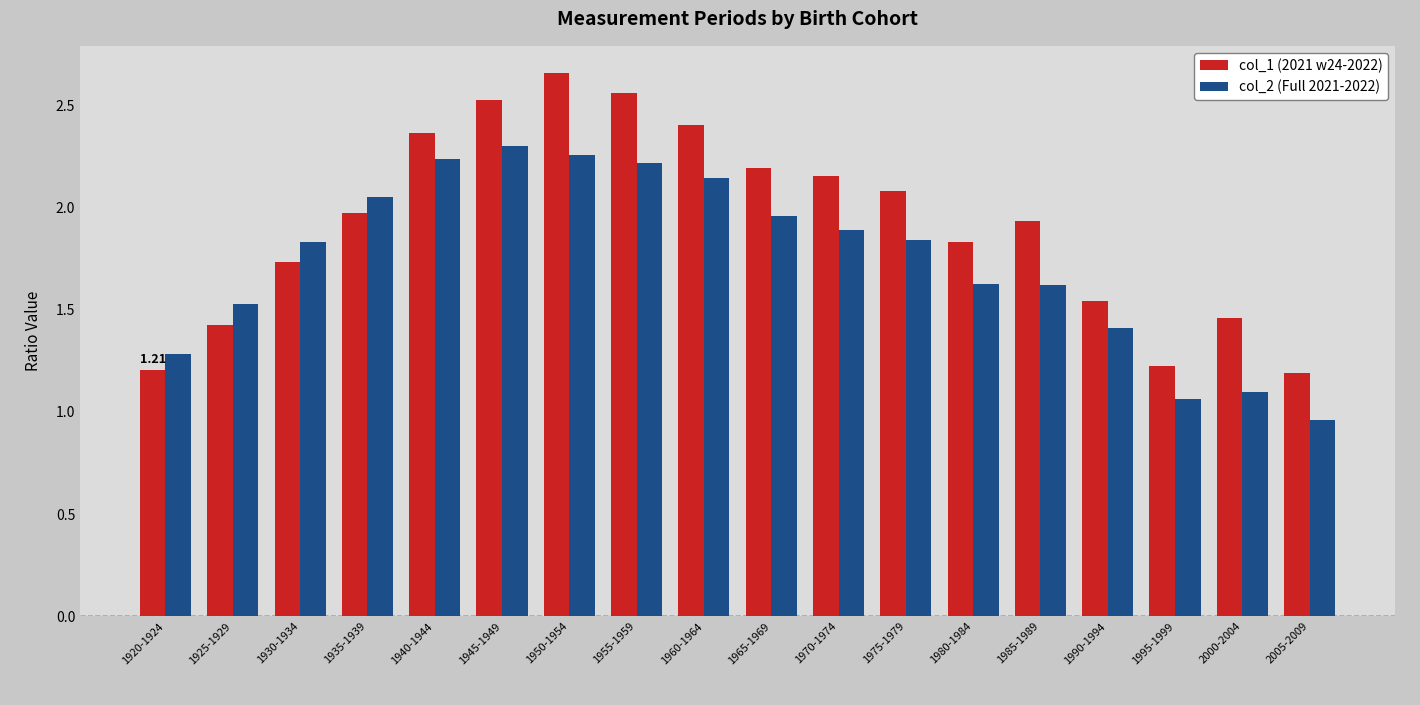

At which label does col_2 (Full 2021-2022) first exceed 1?

1920-1924